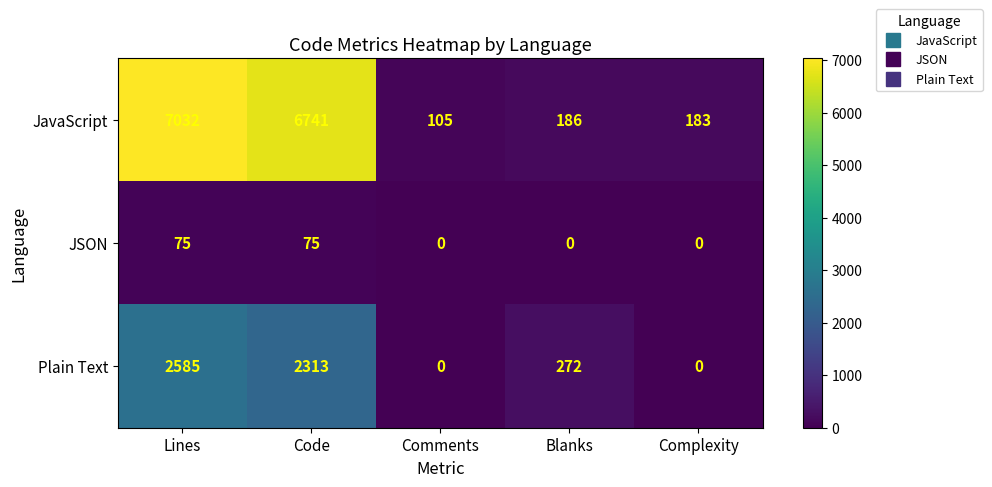

Rank the series by their maximum value, from lowest to highest.

JSON, Plain Text, JavaScript